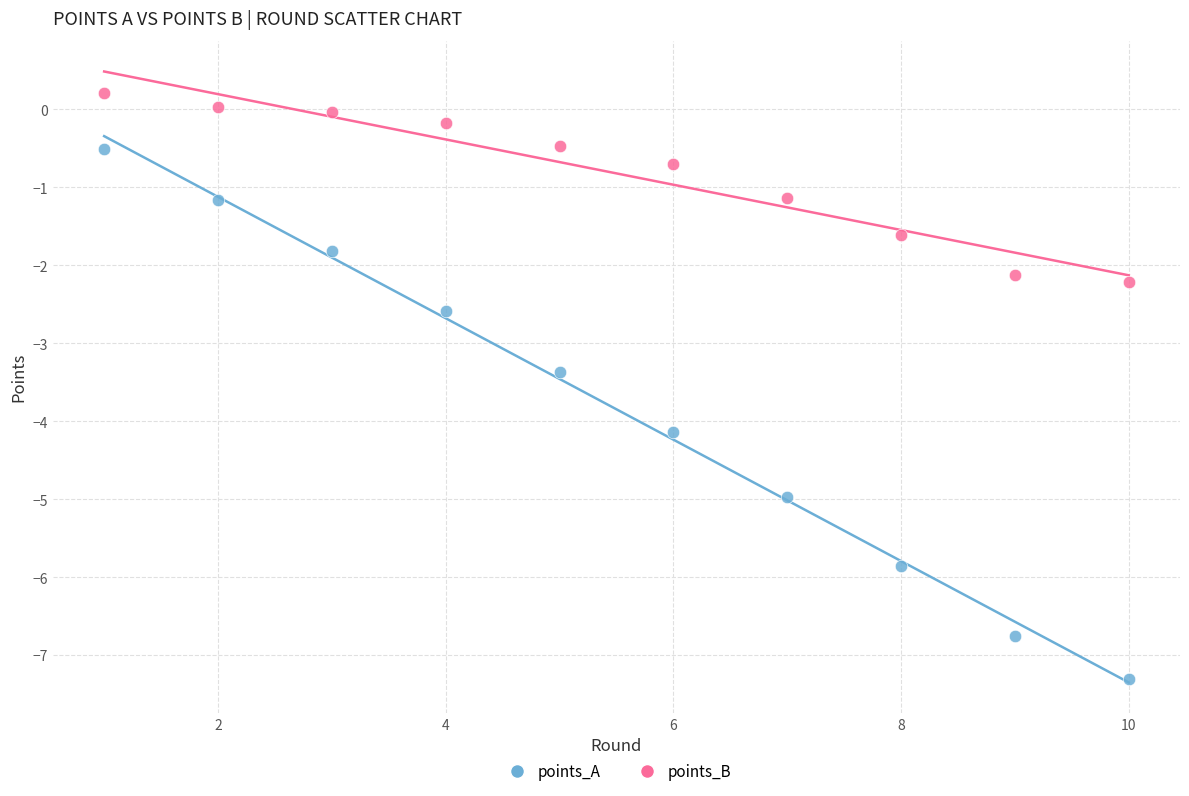

Across all data points, what is the range of X values (max minus min)?

9.0